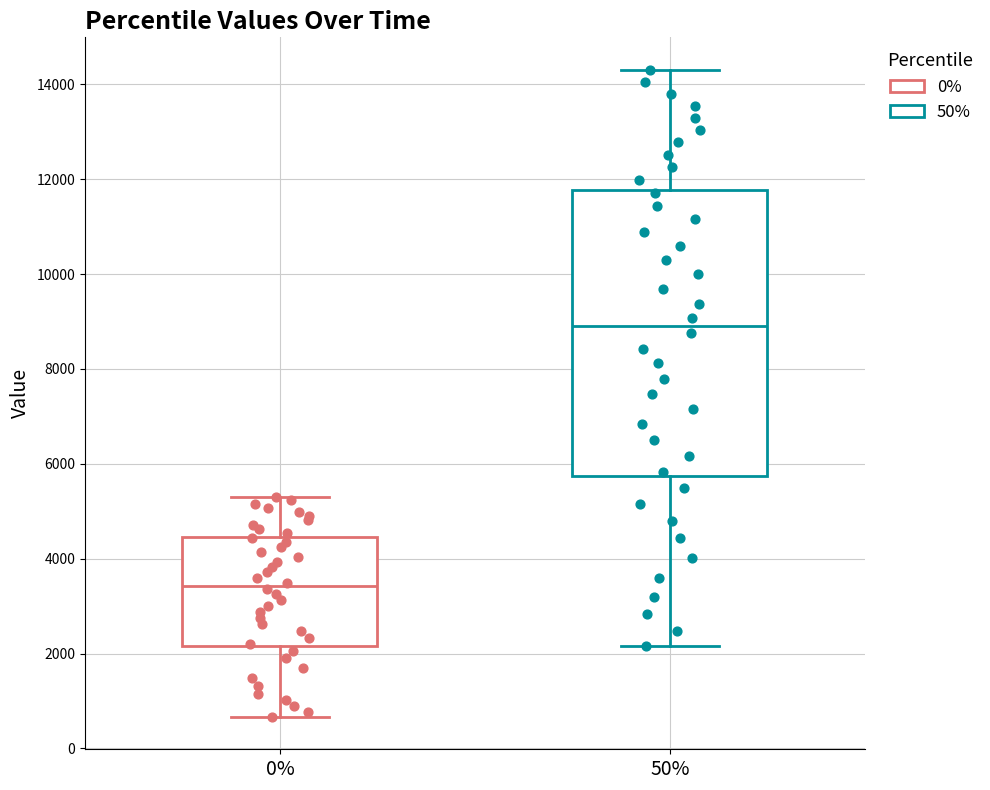

Reading left to right, transcribe this box plot: for each box, give where its median line is, the range the box spans, and where its two whiskers end, as read against the y-axis. The values are not printed on the chart, so give them approximately, as read against the axis.

0%: median 3400, box 2200 to 4400, whiskers 600 to 5400
50%: median 9000, box 5800 to 11800, whiskers 2200 to 14400